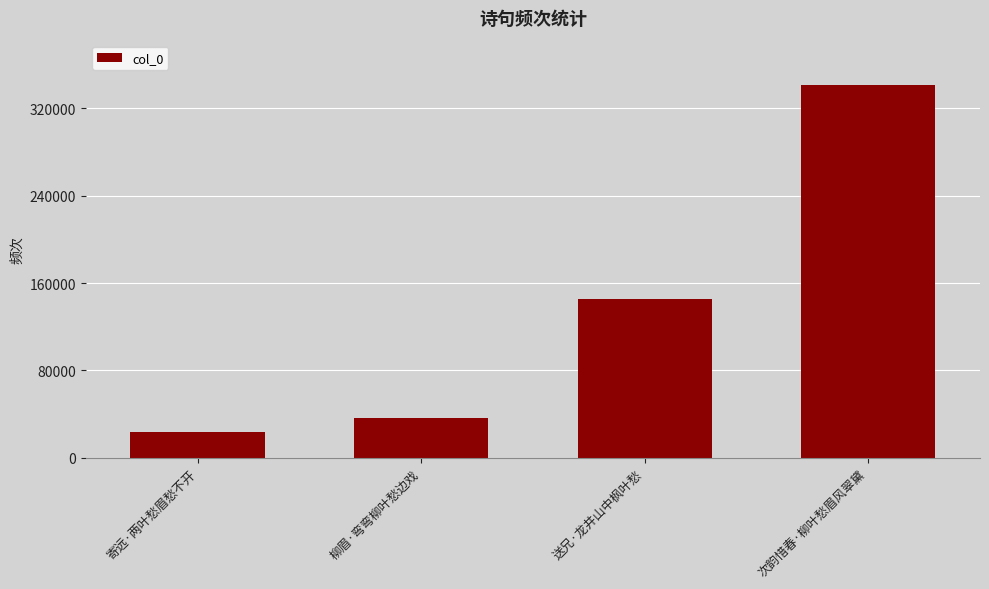

What is the ratio of the value at 寄远·两叶愁眉愁不开 to the value at 柳眉·弯弯柳叶愁边戏?

0.6